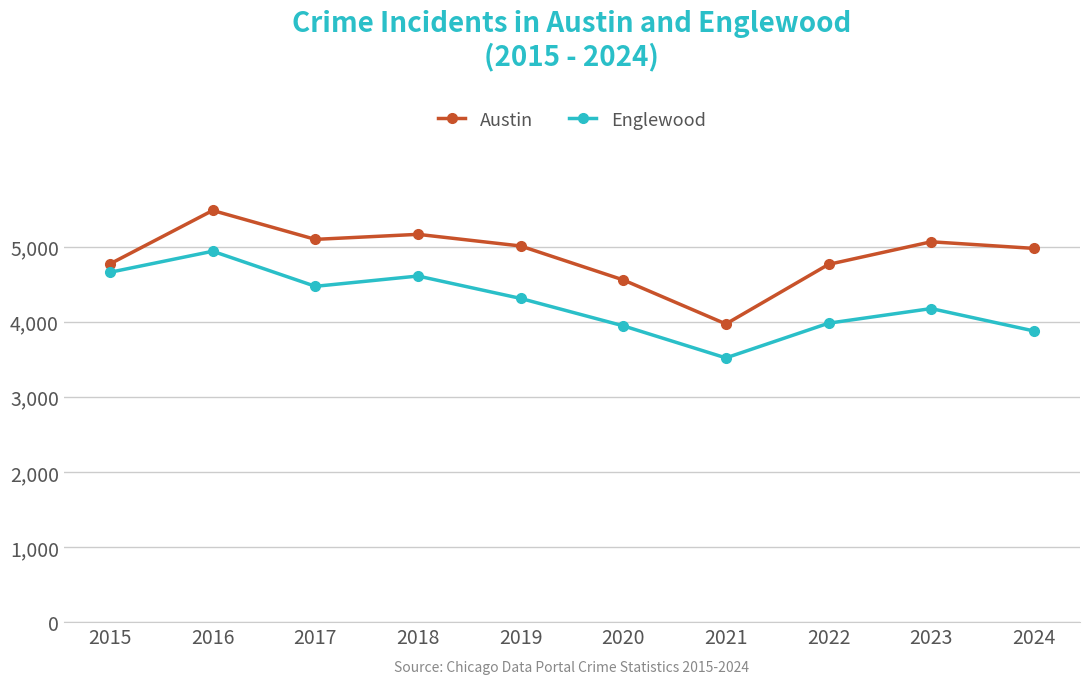

What is the value of the Austin point at the 7th from the left?

3970